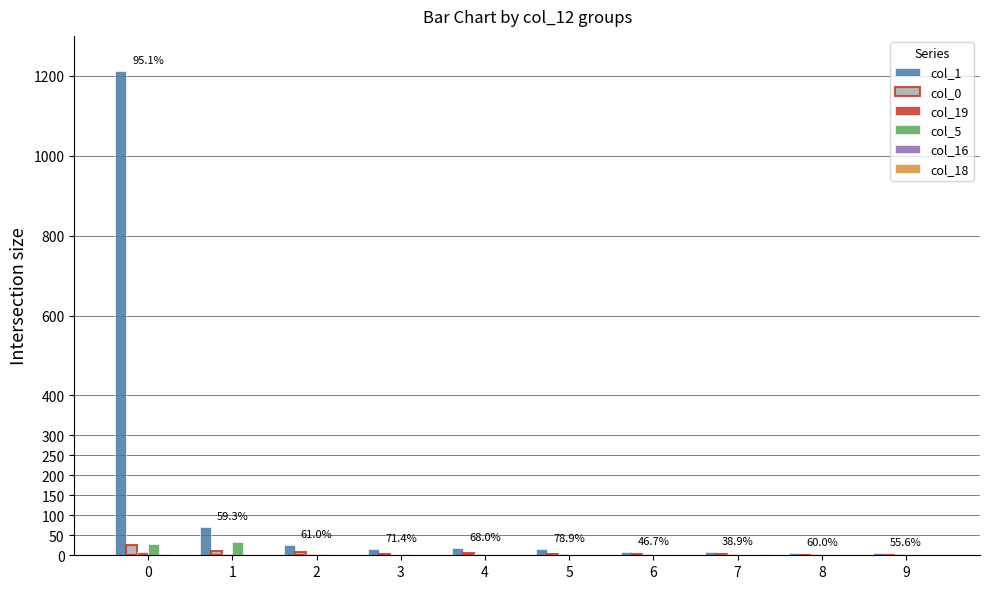

Which series has the largest total across all categories?

col_1